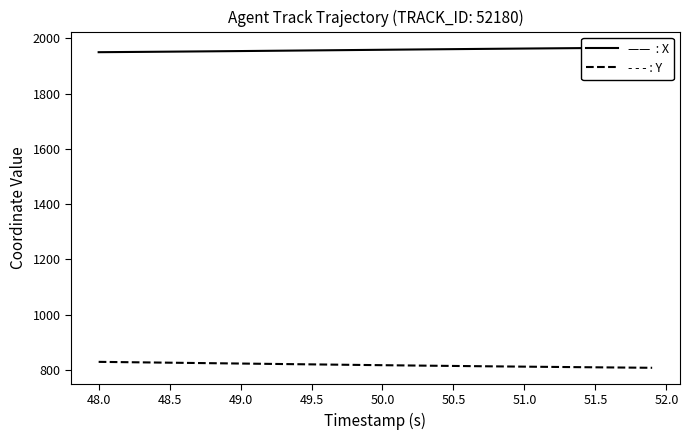

What is the maximum value for X?

1966.4